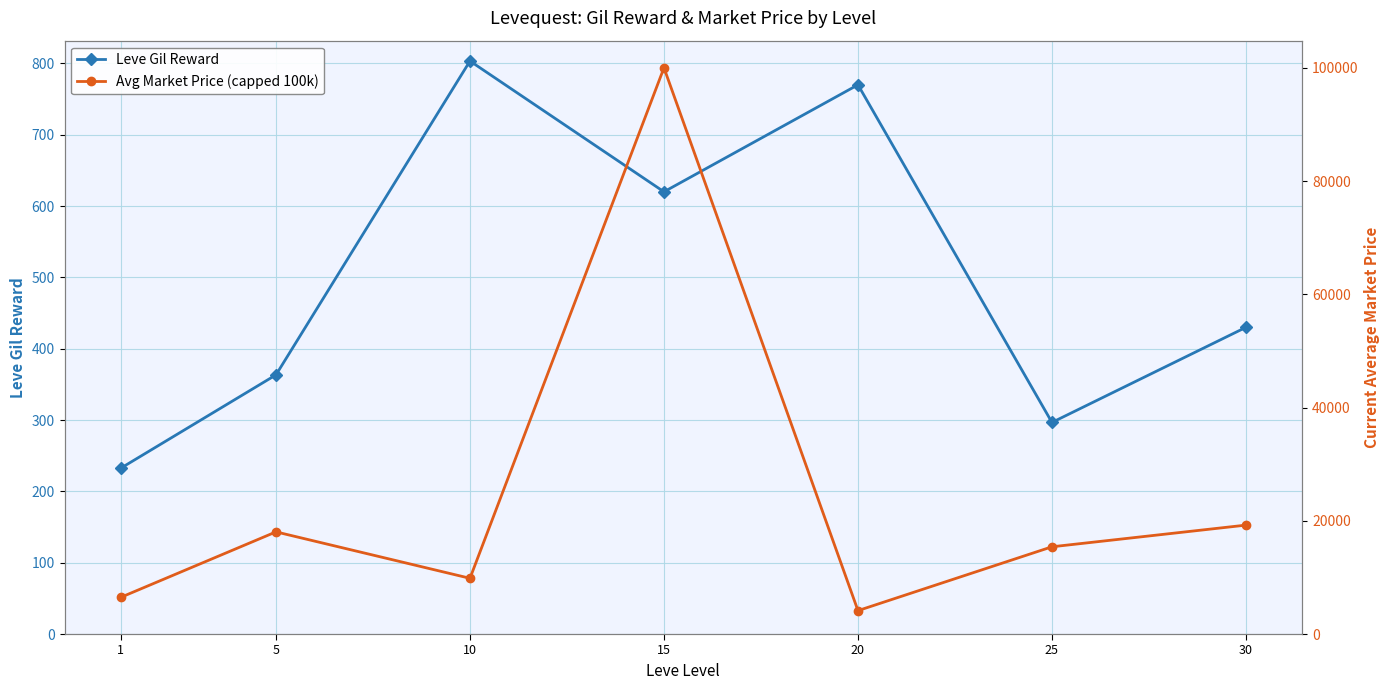

Which series has the largest range (max minus min)?

Avg Market Price (capped 100k)